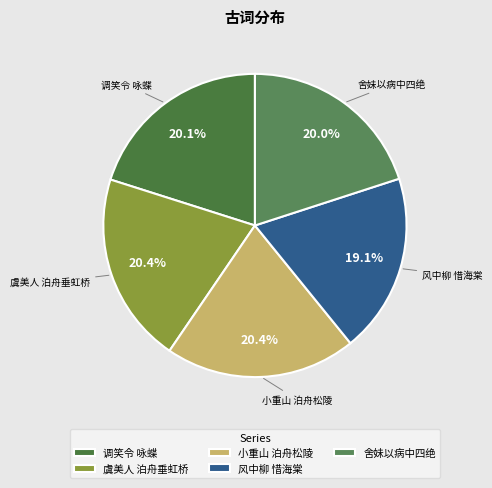

Count the number of slices in the pie.

5